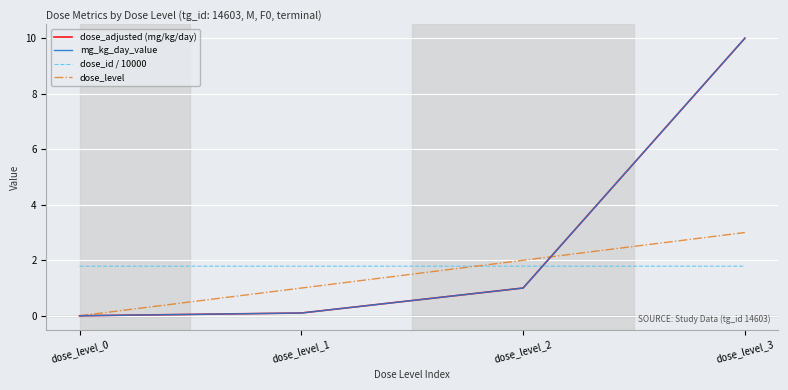

True or false: dose_id / 10000 has a value of 0.9 at dose_level_1.

False